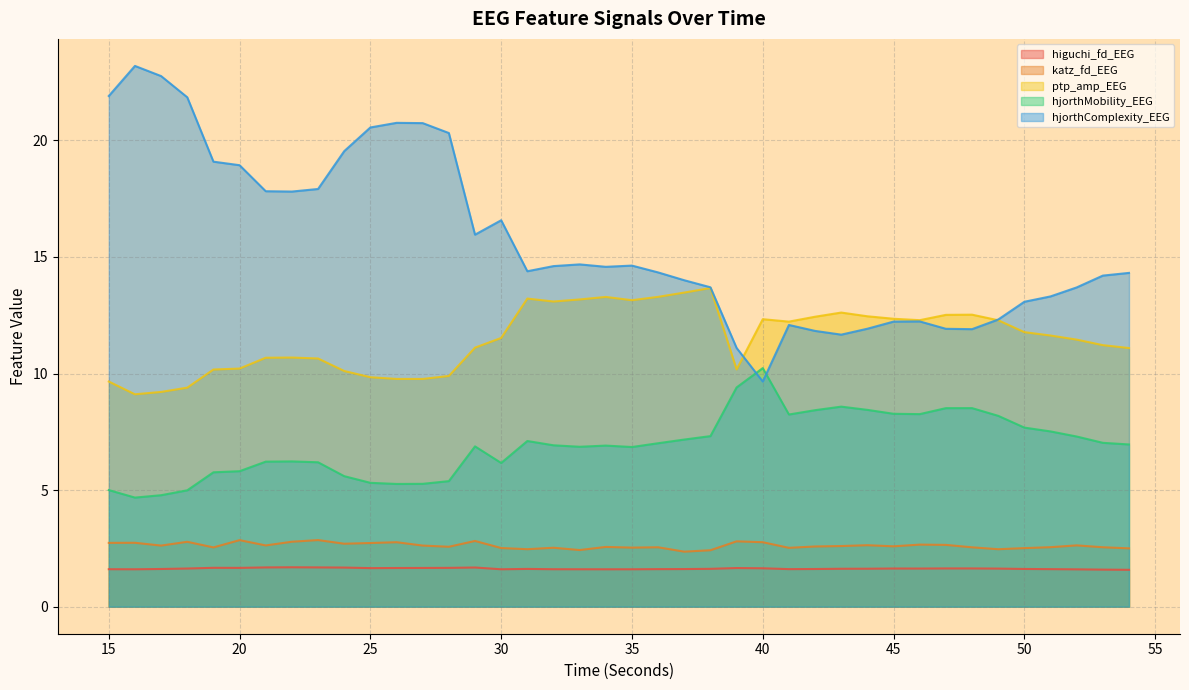

Reading right to left, what are all the values shown in this chart?

higuchi_fd_EEG: 1.6	1.6	1.6	1.6	1.6	1.6	1.6	1.6	1.6	1.6	1.6	1.6	1.6	1.6	1.6	1.7	1.6	1.6	1.6	1.6	1.6	1.6	1.6	1.6	1.6	1.7	1.7	1.7	1.7	1.7	1.7	1.7	1.7	1.7	1.7	1.7	1.6	1.6	1.6	1.6
katz_fd_EEG: 2.5	2.5	2.6	2.6	2.5	2.5	2.5	2.7	2.7	2.6	2.6	2.6	2.6	2.5	2.8	2.8	2.4	2.4	2.5	2.5	2.6	2.4	2.5	2.5	2.5	2.8	2.6	2.6	2.8	2.7	2.7	2.9	2.8	2.6	2.9	2.5	2.8	2.6	2.7	2.7
ptp_amp_EEG: 11.1	11.2	11.5	11.6	11.8	12.3	12.5	12.5	12.3	12.3	12.5	12.6	12.4	12.2	12.3	10.2	13.7	13.5	13.3	13.1	13.3	13.2	13.1	13.2	11.5	11.1	9.9	9.8	9.8	9.8	10.1	10.6	10.7	10.7	10.2	10.2	9.4	9.2	9.1	9.7
hjorthMobility_EEG: 7.0	7.0	7.3	7.5	7.7	8.2	8.5	8.5	8.3	8.3	8.4	8.6	8.4	8.2	10.2	9.4	7.3	7.2	7.0	6.8	6.9	6.9	6.9	7.1	6.2	6.9	5.4	5.3	5.3	5.3	5.6	6.2	6.2	6.2	5.8	5.8	5.0	4.8	4.7	5.0
hjorthComplexity_EEG: 14.3	14.2	13.7	13.3	13.1	12.3	11.9	11.9	12.2	12.2	11.9	11.7	11.8	12.1	9.7	11.1	13.7	14.0	14.3	14.6	14.6	14.7	14.6	14.4	16.6	16.0	20.3	20.7	20.8	20.6	19.5	17.9	17.8	17.8	18.9	19.1	21.8	22.8	23.2	21.9